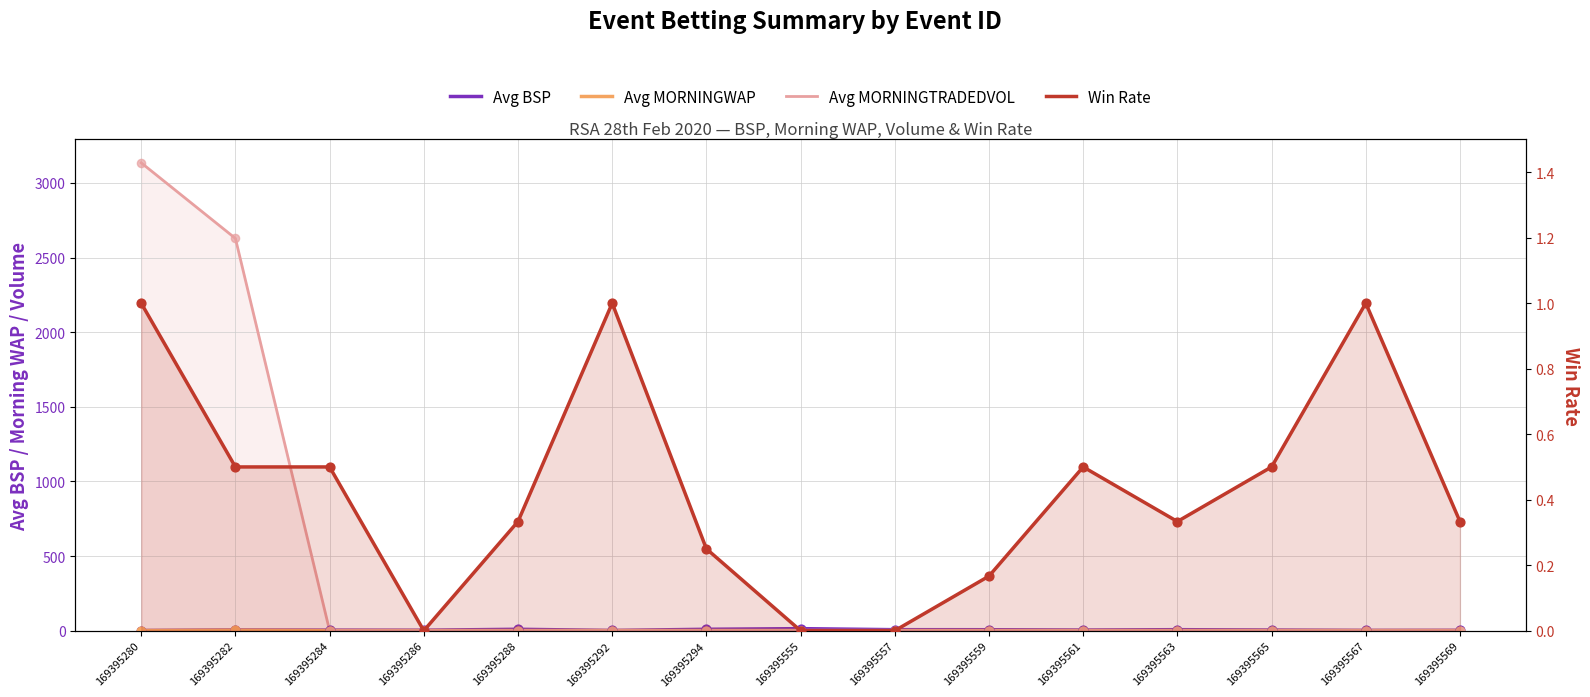

Which series contains the highest Y value?

Avg MORNINGTRADEDVOL